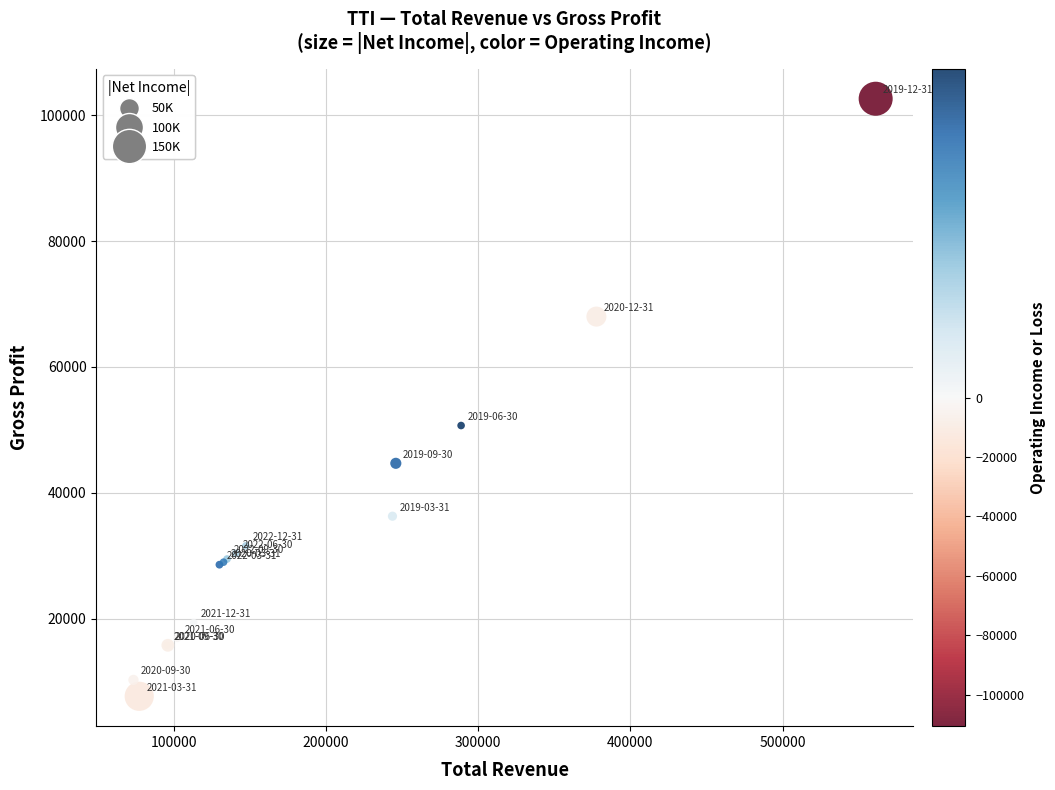

What Y value in the scatter plot is closest to 55150?

50700